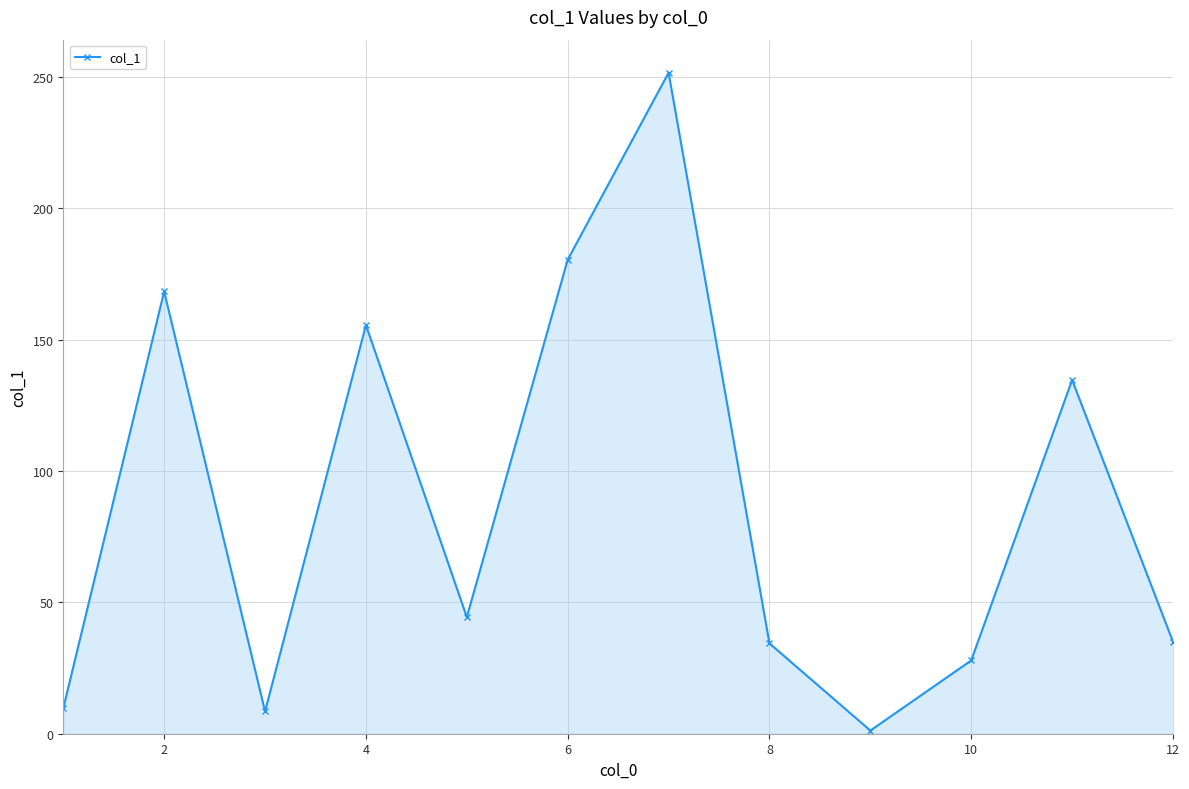

What is the greatest value displayed?

251.7